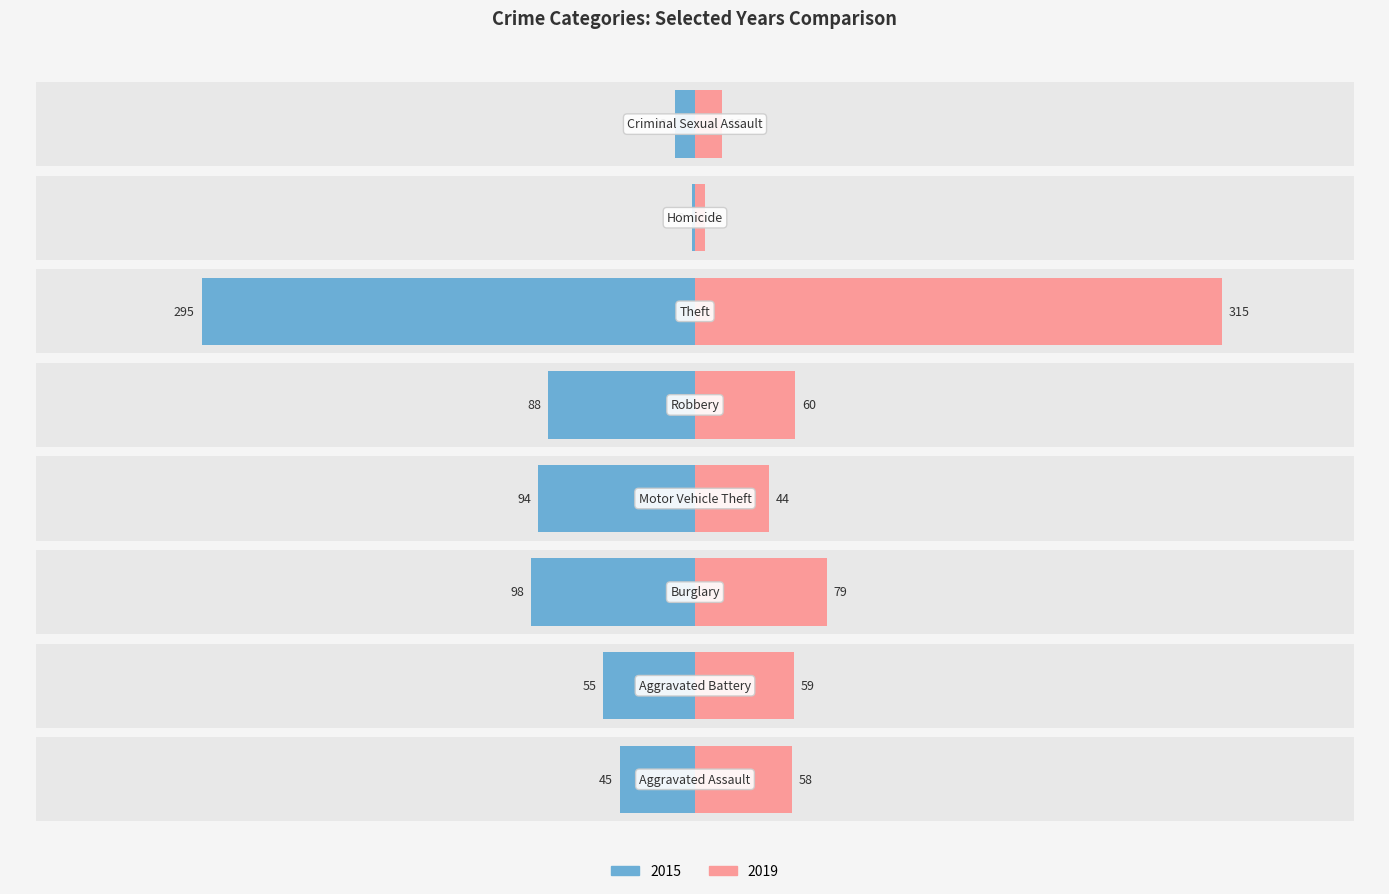

True or false: 2019 has a value of 44 at Motor Vehicle Theft.

True